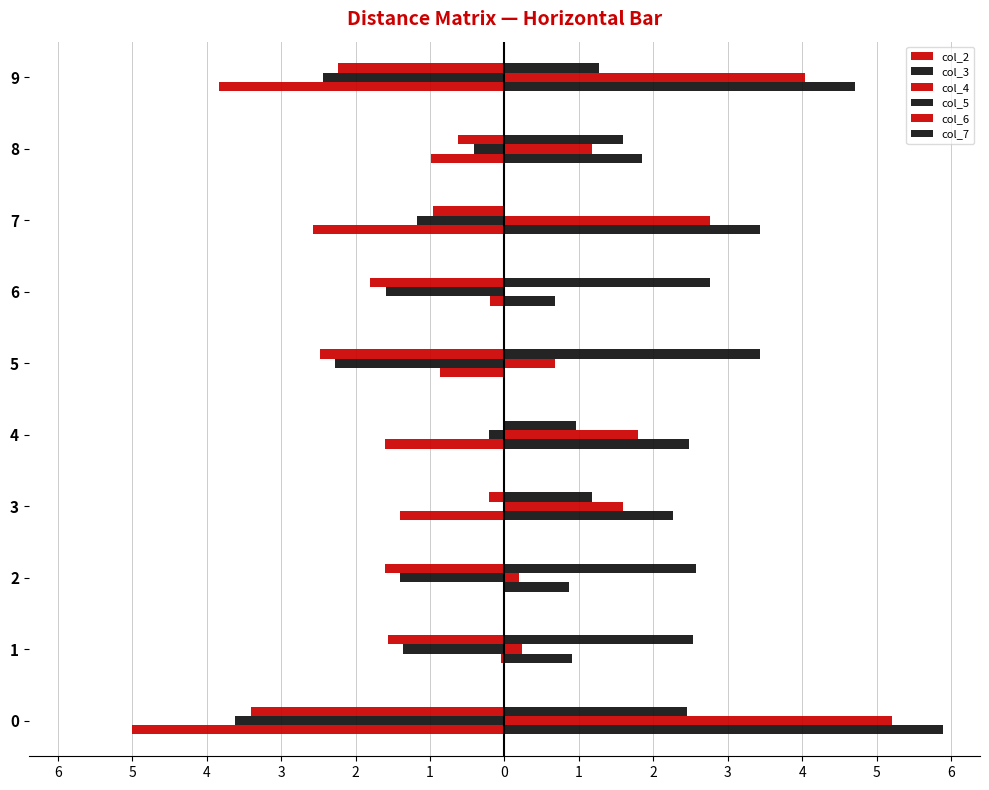

Reading right to left, list all the values displayed in this chart.

col_2: -3.8	-1.0	-2.6	-0.2	-0.9	-1.6	-1.4	0.0	-0.0	-5.0
col_3: -2.4	-0.4	-1.2	-1.6	-2.3	-0.2	0.0	-1.4	-1.4	-3.6
col_4: -2.2	-0.6	-1.0	-1.8	-2.5	0.0	-0.2	-1.6	-1.6	-3.4
col_5: 4.7	1.9	3.4	0.7	0.0	2.5	2.3	0.9	0.9	5.9
col_6: 4.0	1.2	2.8	0.0	0.7	1.8	1.6	0.2	0.2	5.2
col_7: 1.3	1.6	0.0	2.8	3.4	1.0	1.2	2.6	2.5	2.5